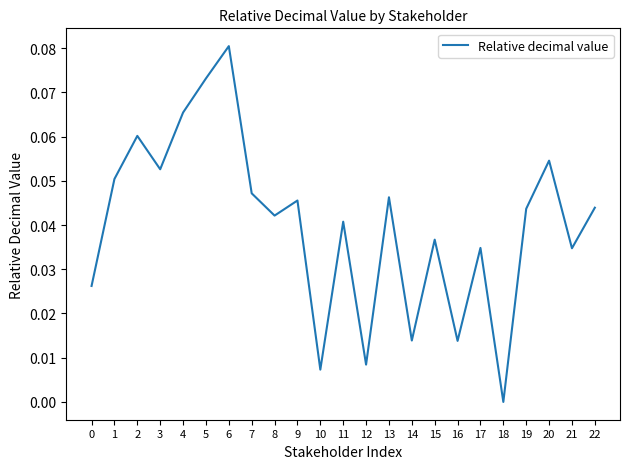

Count the number of categories in the chart.

23